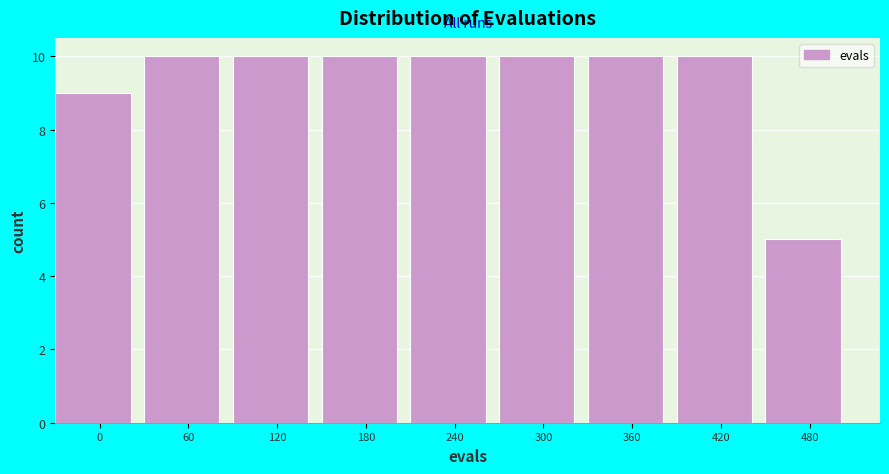

Reading left to right, extract all data points from this chart.

0=9	60=10	120=10	180=10	240=10	300=10	360=10	420=10	480=5